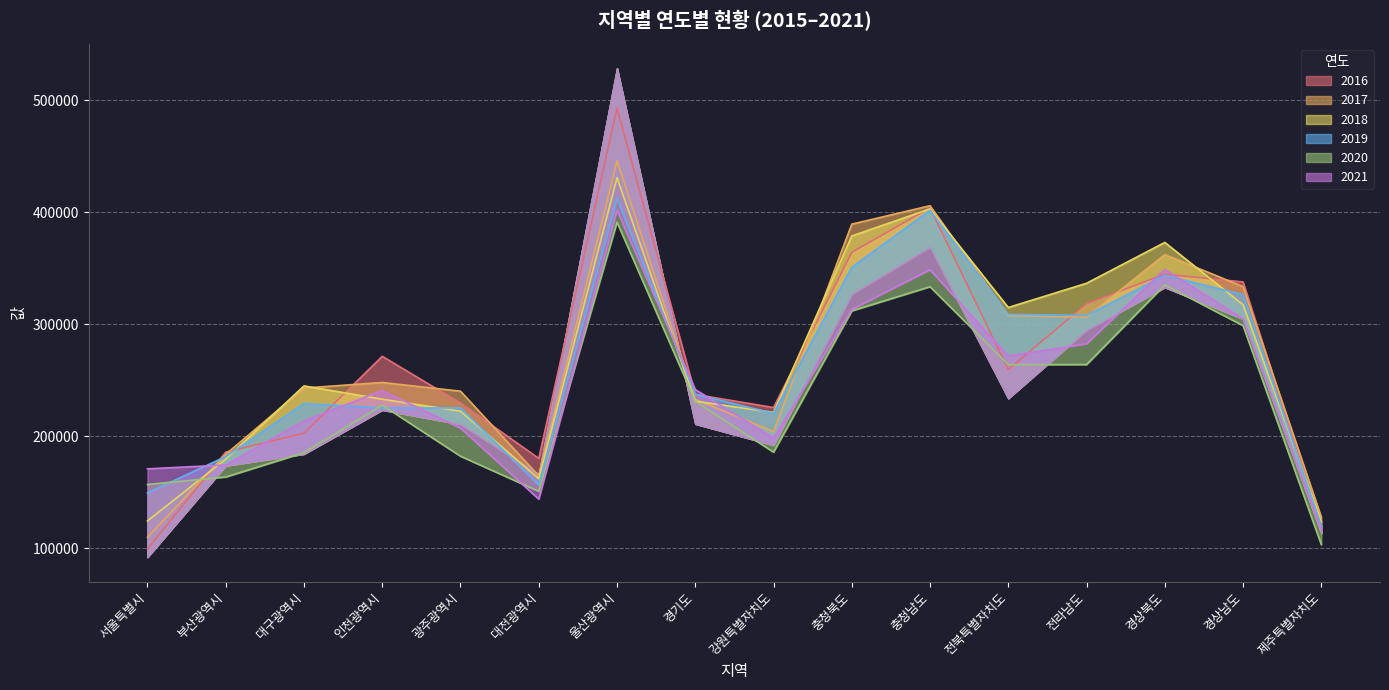

Reading left to right, what are all the values shown in this chart?

2016: 99227	185713	202587	271262	229513	180119	492771	237254	225511	364093	403783	259438	318203	344551	337640	119891
2017: 109746	183762	242911	247884	240110	164557	445709	232838	203978	389228	405661	307665	306212	362086	333422	127700
2018: 124288	179527	244844	232955	222263	161910	430656	231149	221195	378649	402826	314821	336449	372897	317279	123840
2019: 149335	181717	229192	225078	225164	156296	412127	237398	220376	350806	401549	308744	307661	343566	326263	120079
2020: 156846	163532	185286	227636	182086	150717	390999	231136	185694	311805	333377	263812	263885	335005	298633	103191
2021: 170808	174246	213654	240720	207155	143771	401561	241603	198221	313230	348524	271537	282469	348823	304748	116480